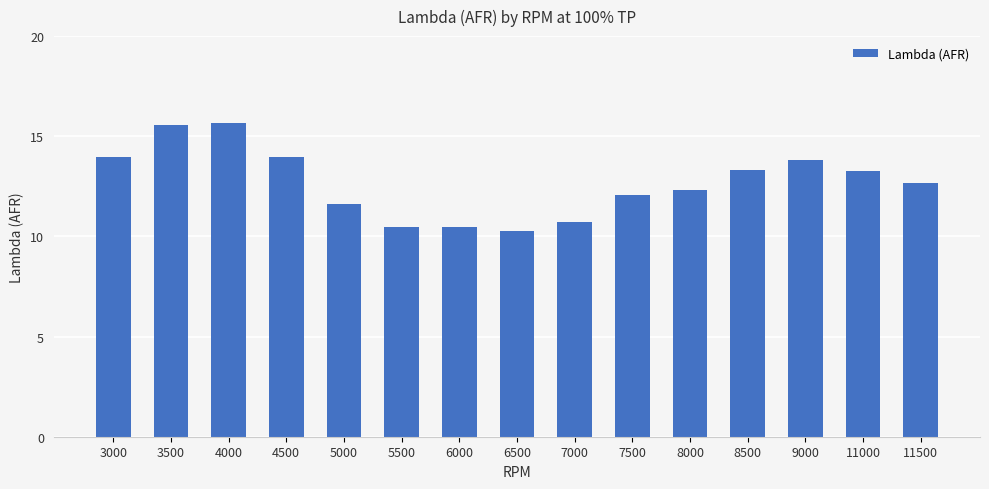

Approximately how many times larger is the value at 6000 compared to 5000?

0.9